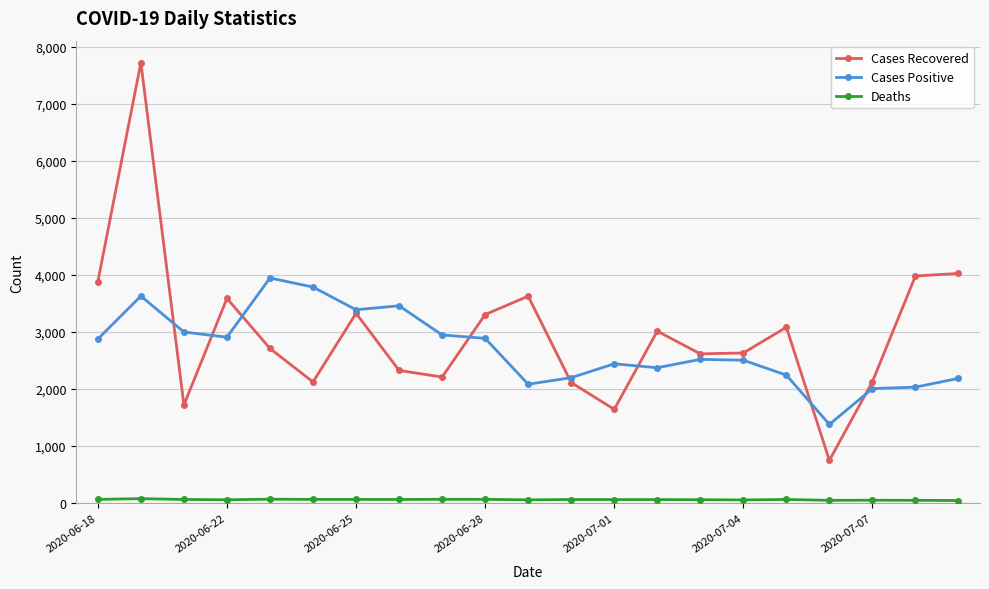

How many interior local valleys does the Cases Recovered series have?

6